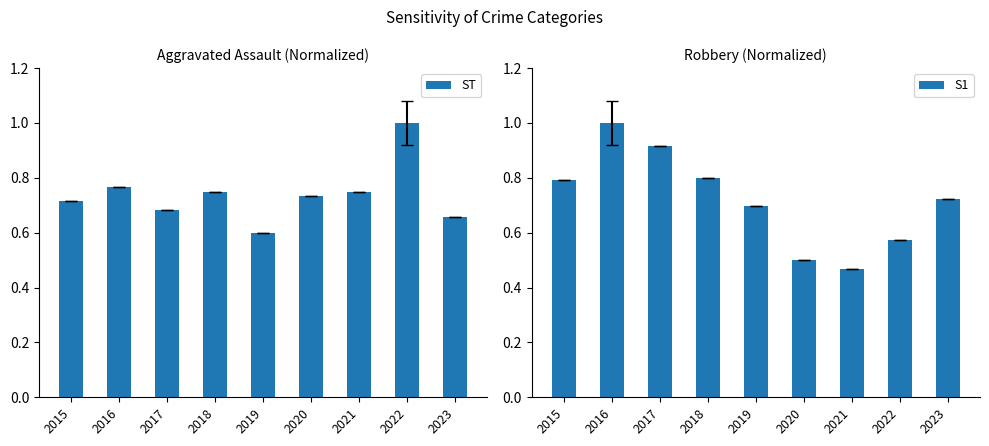

What is the total value across all series at 2021?

1.2